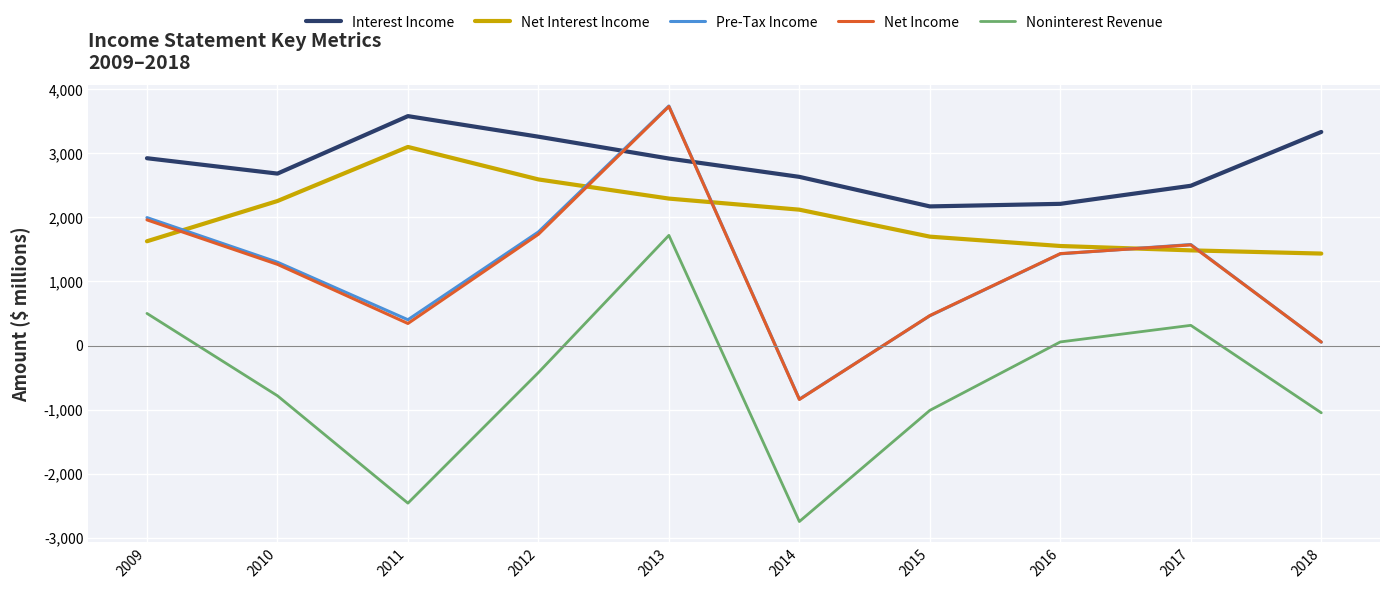

At which category is the sum across all series the highest?

2013